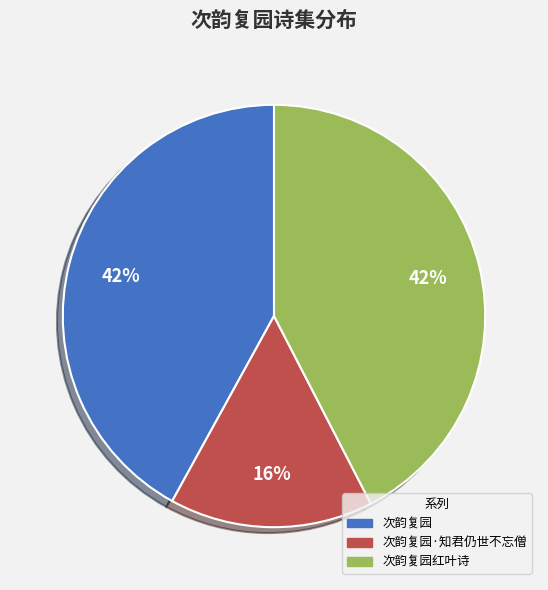

To the nearest percent, what is the average slice percentage?

33%